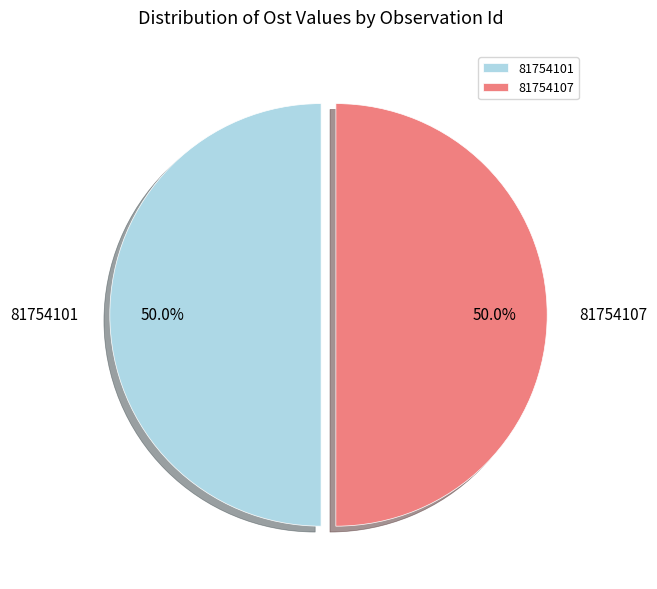

To the nearest percent, what is the average slice percentage?

50%